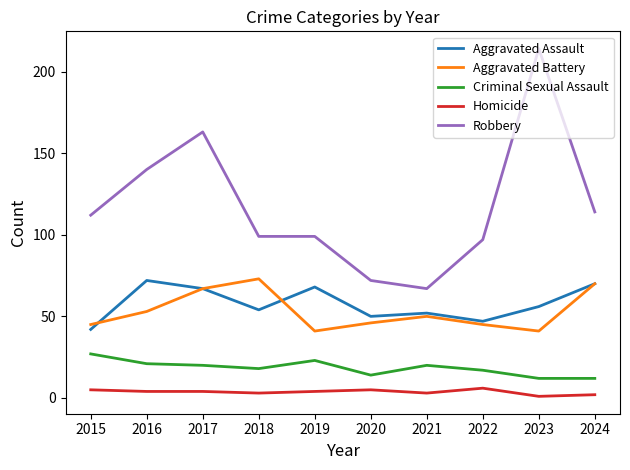

True or false: Aggravated Assault has a value of 17 at 2022.

False